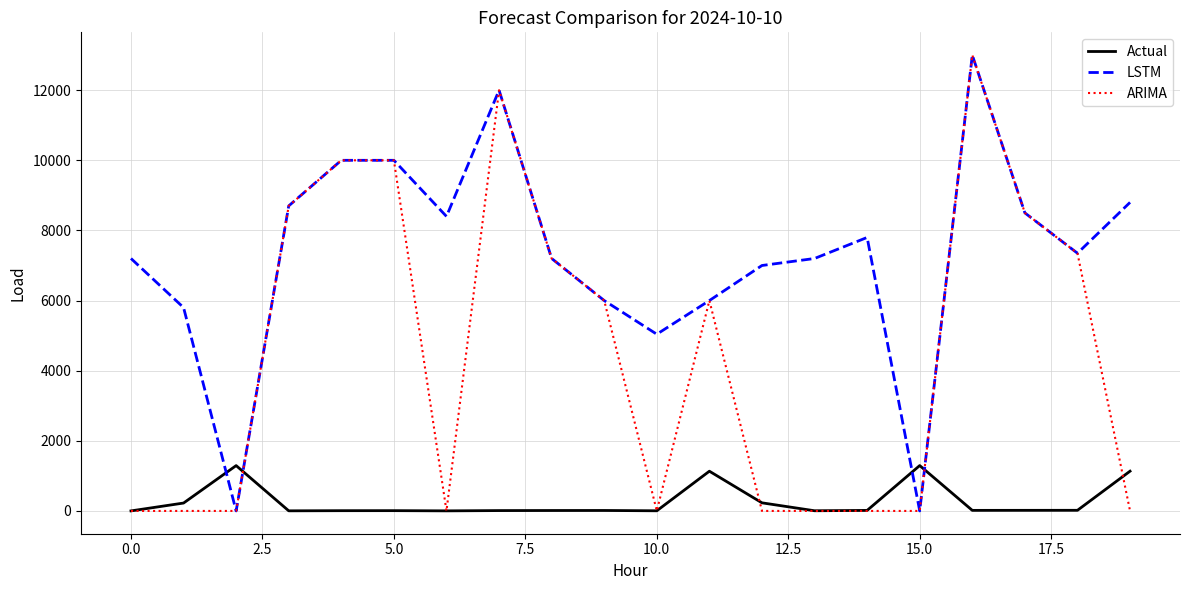

True or false: Actual has more than 2 points higher than both neighbors.

True